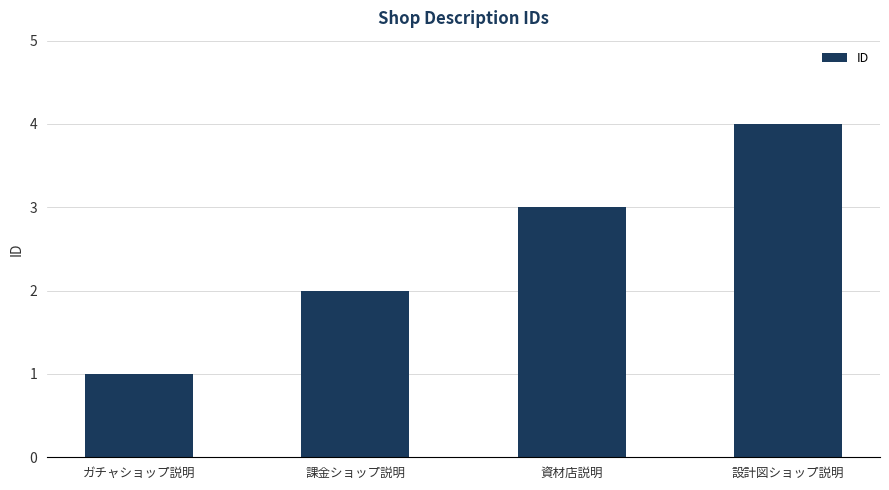

What is the sum of all values?

10